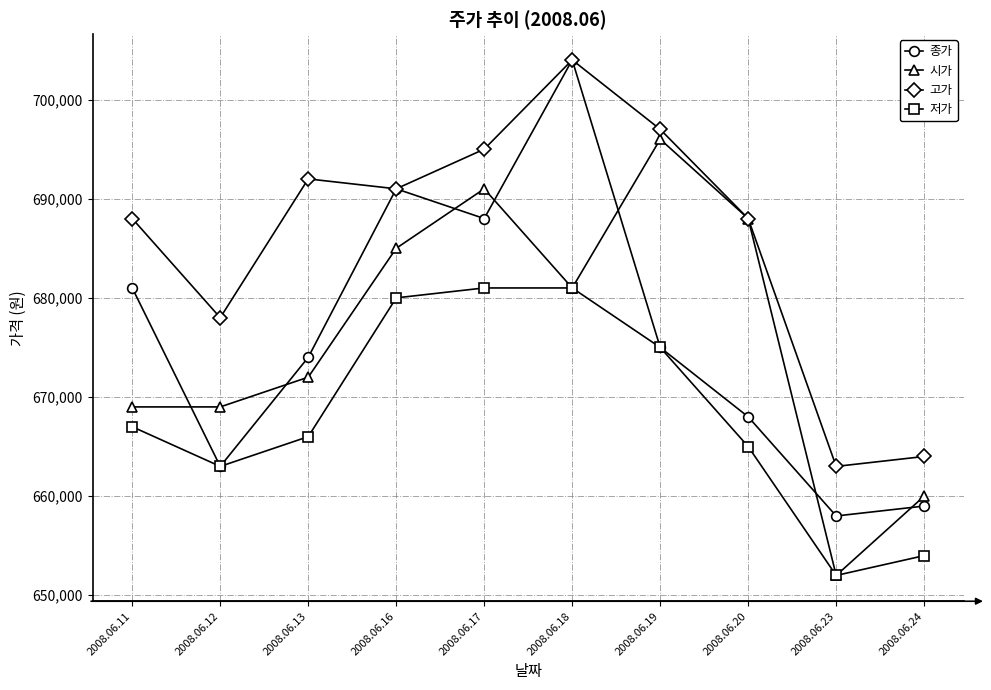

Between which two adjacent categories do 시가 and 종가 first intersect?

2008.06.11 and 2008.06.12